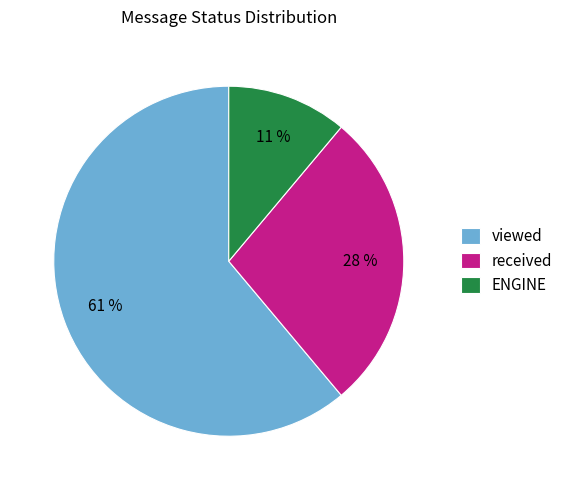

What is the smallest slice in the pie chart?

ENGINE